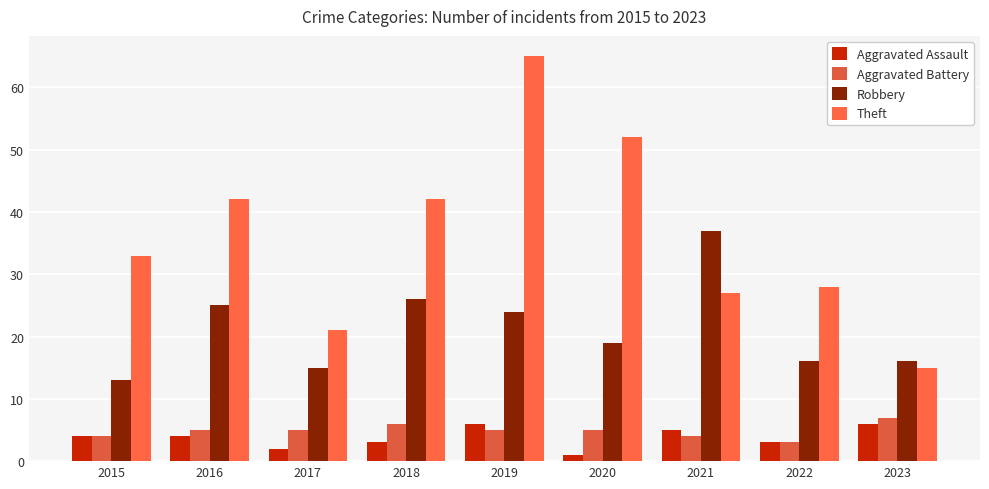

Read the Theft value at 2016.

42